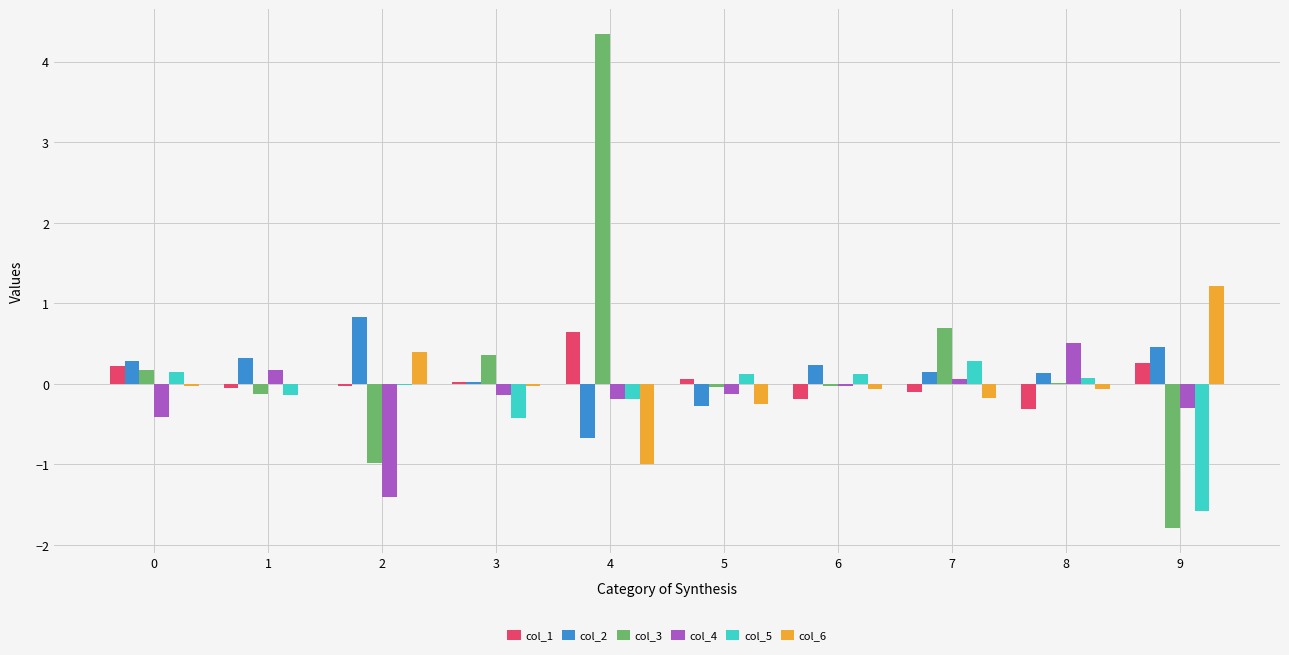

At which category is the sum across all series the highest?

4